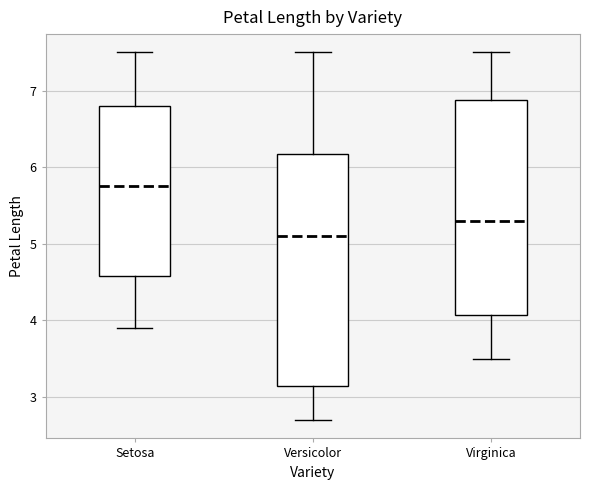

Reading left to right, transcribe this box plot: for each box, give where its median line is, the range the box spans, and where its two whiskers end, as read against the y-axis. The values are not printed on the chart, so give them approximately, as read against the axis.

Setosa: median 5.8, box 4.6 to 6.8, whiskers 3.9 to 7.5
Versicolor: median 5.1, box 3.2 to 6.2, whiskers 2.7 to 7.5
Virginica: median 5.3, box 4.1 to 6.9, whiskers 3.5 to 7.5